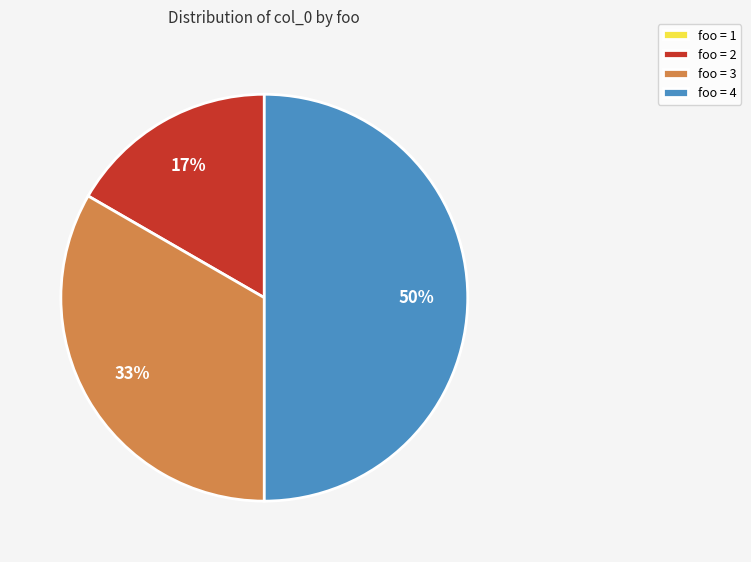

Combined, do foo = 4 and foo = 2 account for over 50%?

Yes